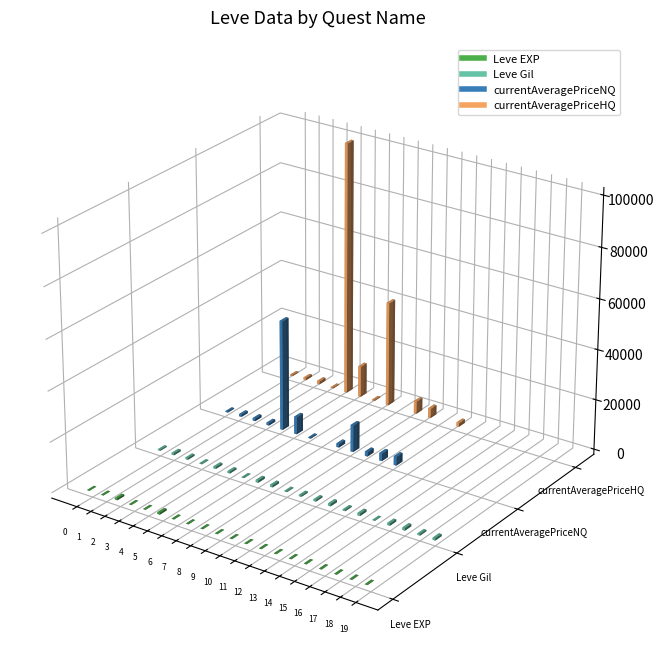

Reading left to right, list all the values displayed in this chart.

Leve EXP: 1.0	1.0	630.0	1.0	1.0	630.0	4.0	6.0	2.0	5.0	2.0	3.0	7.0	9.0	18.0	13.0	24.0	14.0	9.0	16.0
Leve Gil: 330.0	690.0	630.0	160.0	690.0	630.0	110.0	840.0	790.0	220.0	490.0	600.0	880.0	430.0	910.0	40.0	790.0	920.0	540.0	800.0
currentAveragePriceNQ: 320.0	850.0	1001.0	897.3	43914.0	6905.1	268.8	0.0	1402.3	10708.8	1766.7	3000.0	3500.0	0.0	0.0	0.0	0.0	0.0	0.0	0.0
currentAveragePriceHQ: 320.0	850.0	1150.5	263.8	100799.7	12415.3	285.0	41800.0	0.0	5000.0	3770.7	0.0	1509.0	0.0	0.0	0.0	0.0	0.0	0.0	0.0